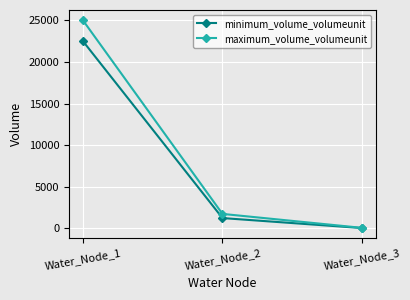

Between Water_Node_1 and Water_Node_2, which series saw the biggest shift?

maximum_volume_volumeunit